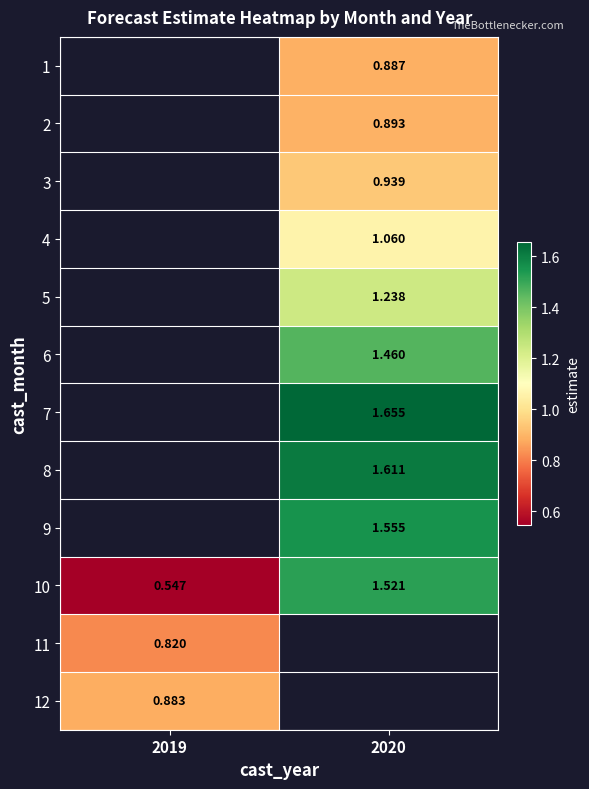

The value of 4 at 2020 is 0.7. True or false?

False